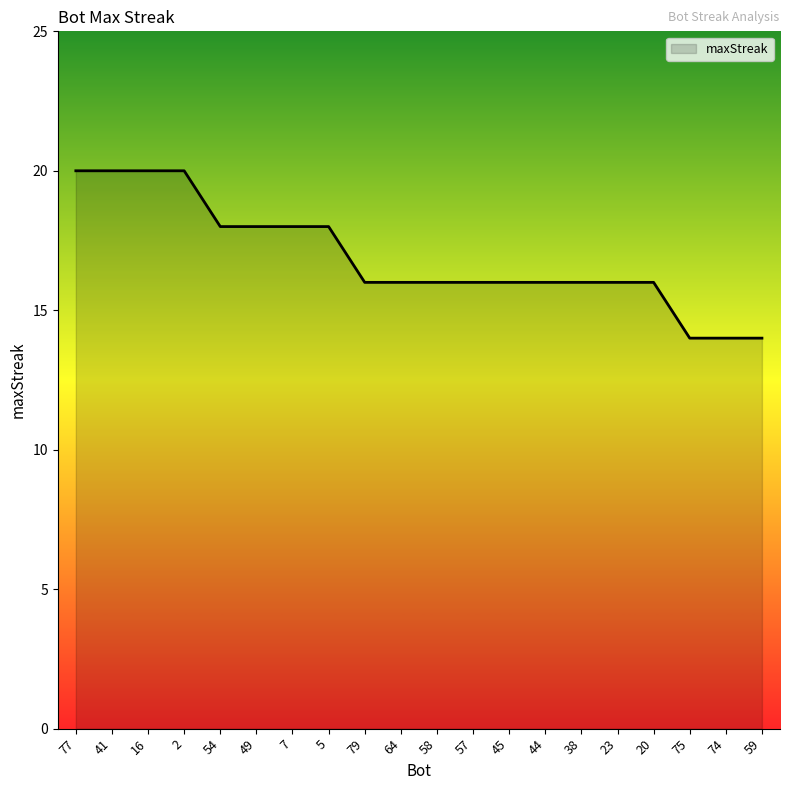

Reading left to right, what are all the values shown in this chart?

77=20	41=20	16=20	2=20	54=18	49=18	7=18	5=18	79=16	64=16	58=16	57=16	45=16	44=16	38=16	23=16	20=16	75=14	74=14	59=14